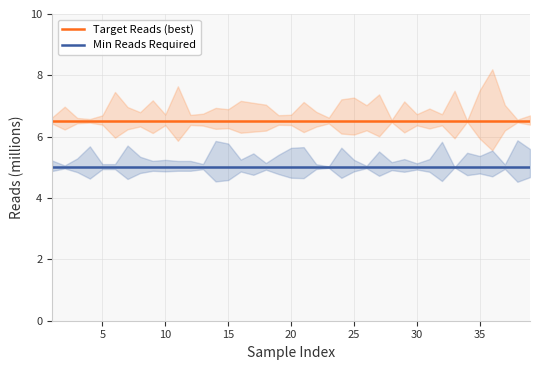

True or false: Target Reads (best) and Min Reads Required intersect in this chart.

False